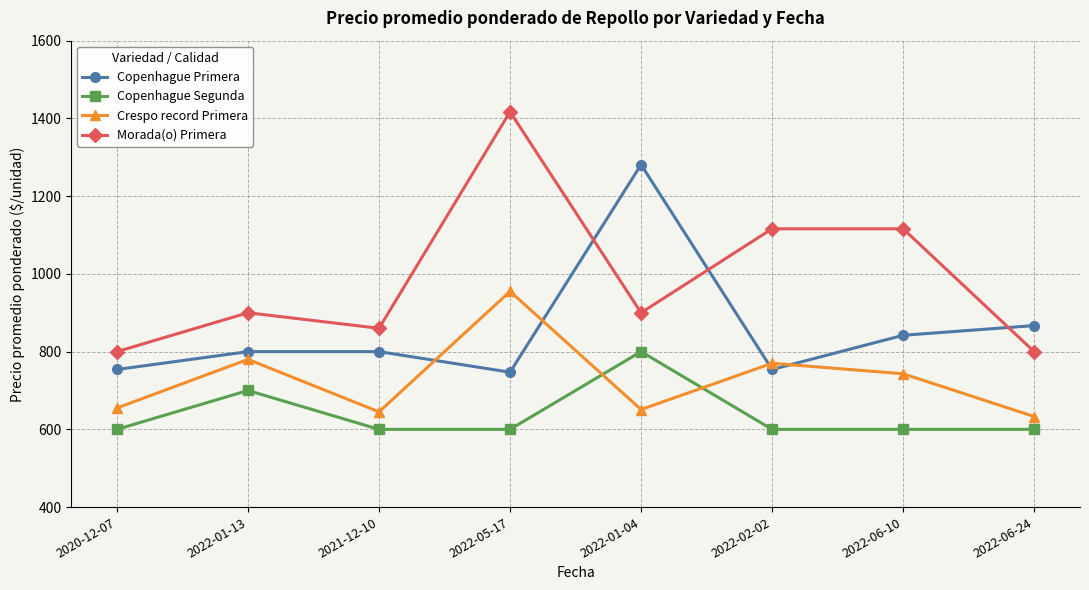

How many lines are shown in the chart?

4